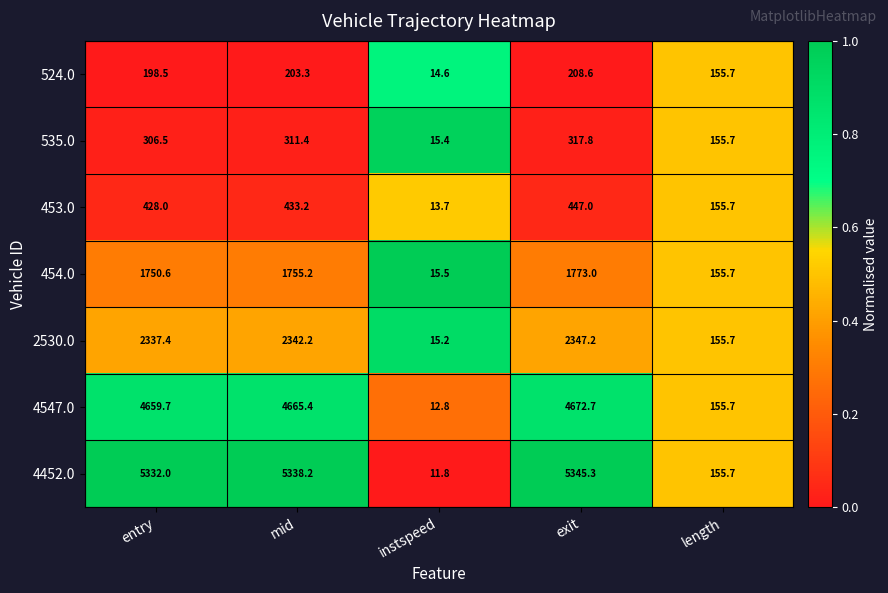

Which label corresponds to the largest value in the chart?

exit